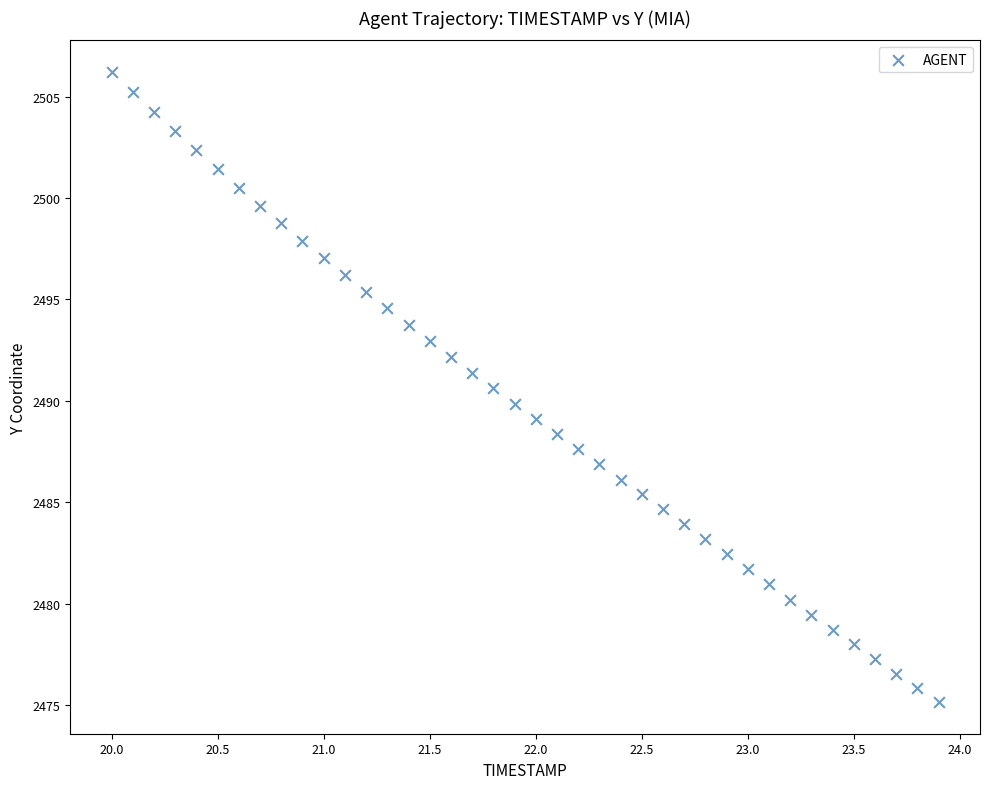

What is the range of Y values (max minus min)?

31.1